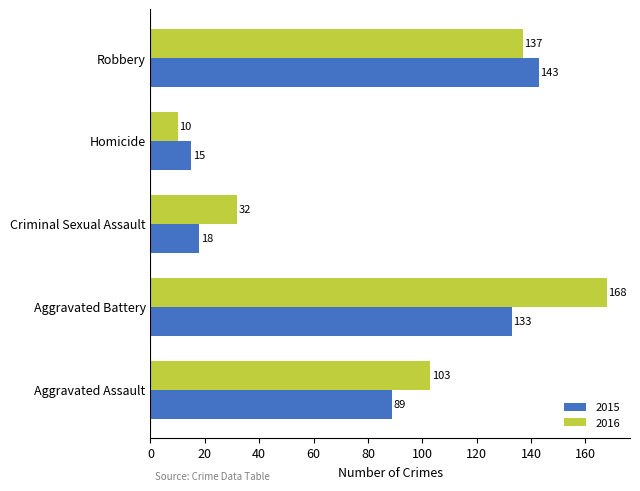

Which series has the largest total across all categories?

2016